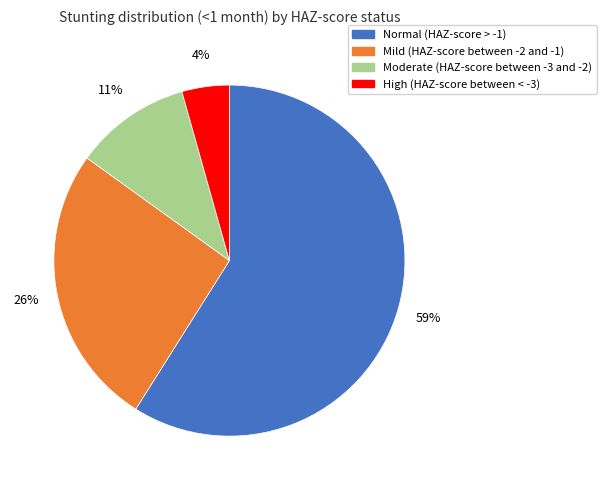

Is it true that Moderate (HAZ-score between -3 and -2) is 19% of the pie?

False